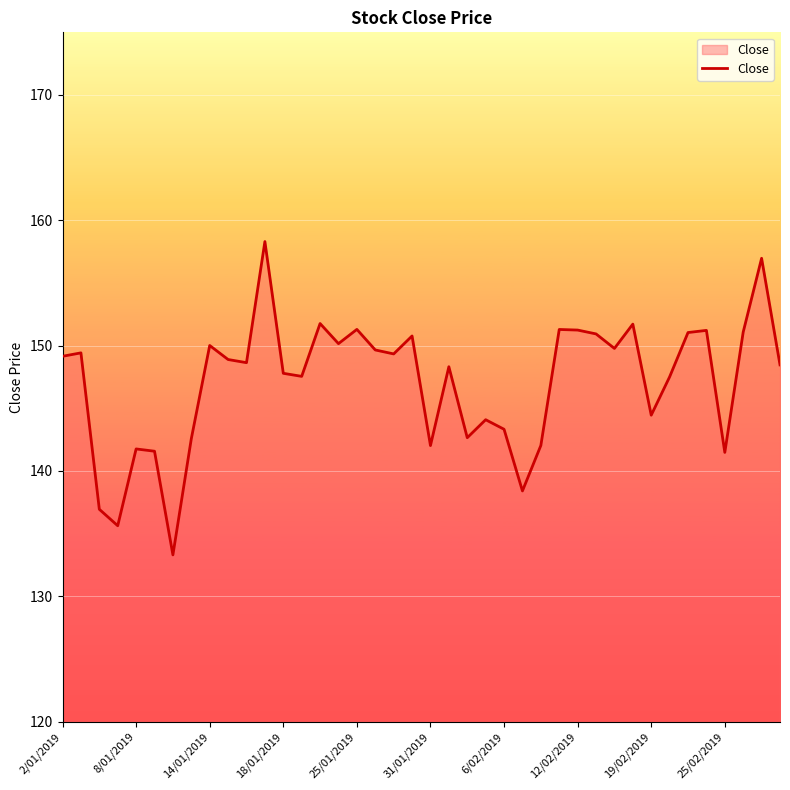

What is the difference between the maximum and minimum values?

25.0